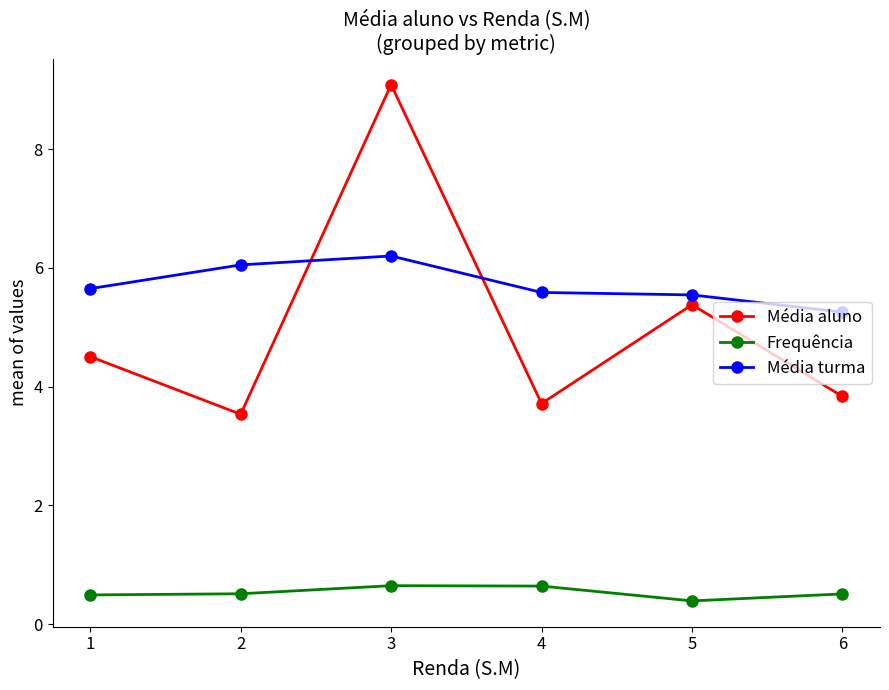

How many lines are shown in the chart?

3